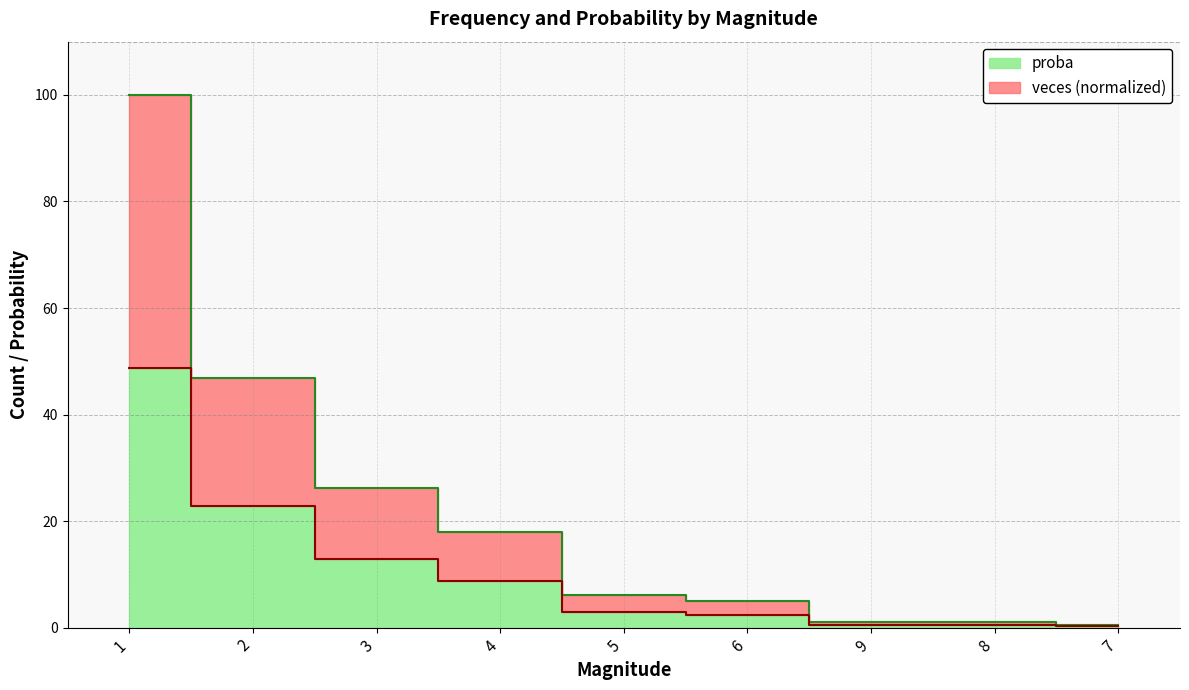

True or false: veces and proba cross at least once.

False